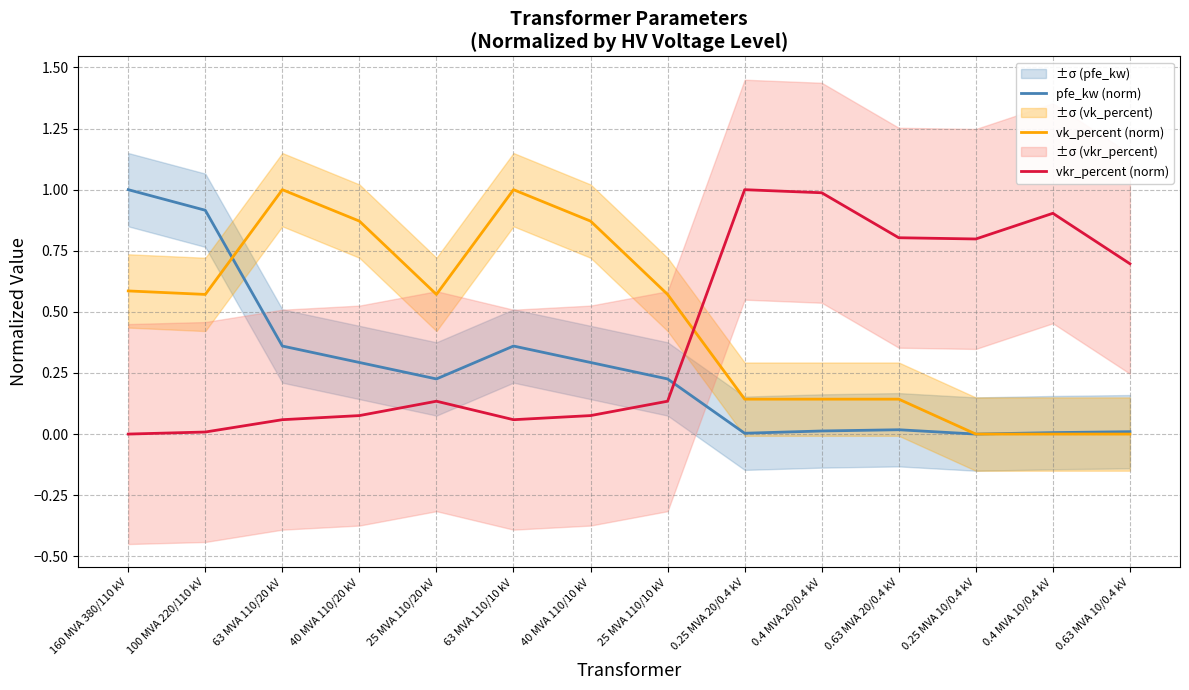

Reading right to left, extract all data points from this chart.

pfe_kw (norm): 0.63 MVA 10/0.4 kV=0.0	0.4 MVA 10/0.4 kV=0.0	0.25 MVA 10/0.4 kV=0.0	0.63 MVA 20/0.4 kV=0.0	0.4 MVA 20/0.4 kV=0.0	0.25 MVA 20/0.4 kV=0.0	25 MVA 110/10 kV=0.2	40 MVA 110/10 kV=0.3	63 MVA 110/10 kV=0.4	25 MVA 110/20 kV=0.2	40 MVA 110/20 kV=0.3	63 MVA 110/20 kV=0.4	100 MVA 220/110 kV=0.9	160 MVA 380/110 kV=1.0
vk_percent (norm): 0.63 MVA 10/0.4 kV=0.0	0.4 MVA 10/0.4 kV=0.0	0.25 MVA 10/0.4 kV=0.0	0.63 MVA 20/0.4 kV=0.1	0.4 MVA 20/0.4 kV=0.1	0.25 MVA 20/0.4 kV=0.1	25 MVA 110/10 kV=0.6	40 MVA 110/10 kV=0.9	63 MVA 110/10 kV=1.0	25 MVA 110/20 kV=0.6	40 MVA 110/20 kV=0.9	63 MVA 110/20 kV=1.0	100 MVA 220/110 kV=0.6	160 MVA 380/110 kV=0.6
vkr_percent (norm): 0.63 MVA 10/0.4 kV=0.7	0.4 MVA 10/0.4 kV=0.9	0.25 MVA 10/0.4 kV=0.8	0.63 MVA 20/0.4 kV=0.8	0.4 MVA 20/0.4 kV=1.0	0.25 MVA 20/0.4 kV=1.0	25 MVA 110/10 kV=0.1	40 MVA 110/10 kV=0.1	63 MVA 110/10 kV=0.1	25 MVA 110/20 kV=0.1	40 MVA 110/20 kV=0.1	63 MVA 110/20 kV=0.1	100 MVA 220/110 kV=0.0	160 MVA 380/110 kV=0.0